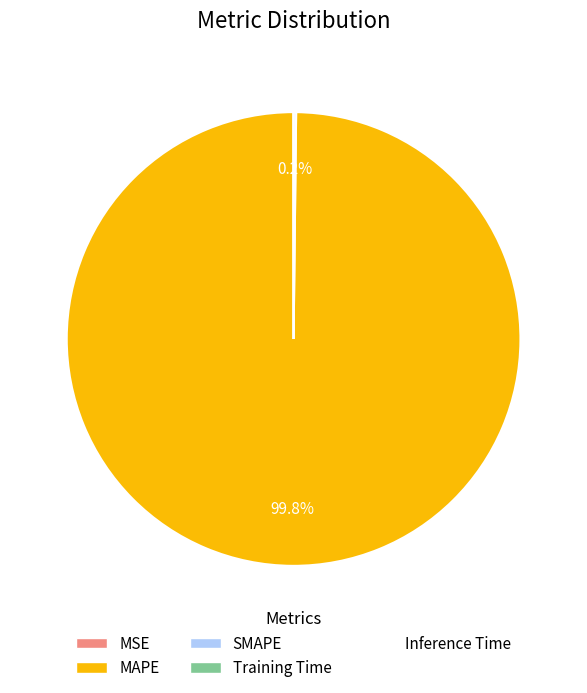

Which slice represents more than half of the pie?

MAPE